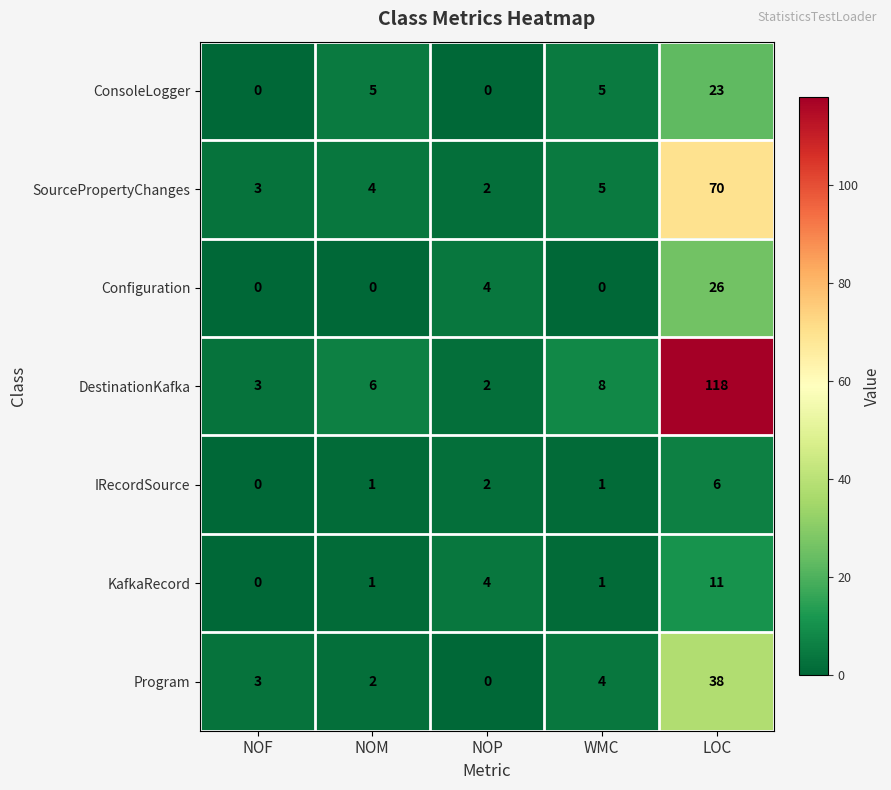

What is the maximum value shown in the chart?

118